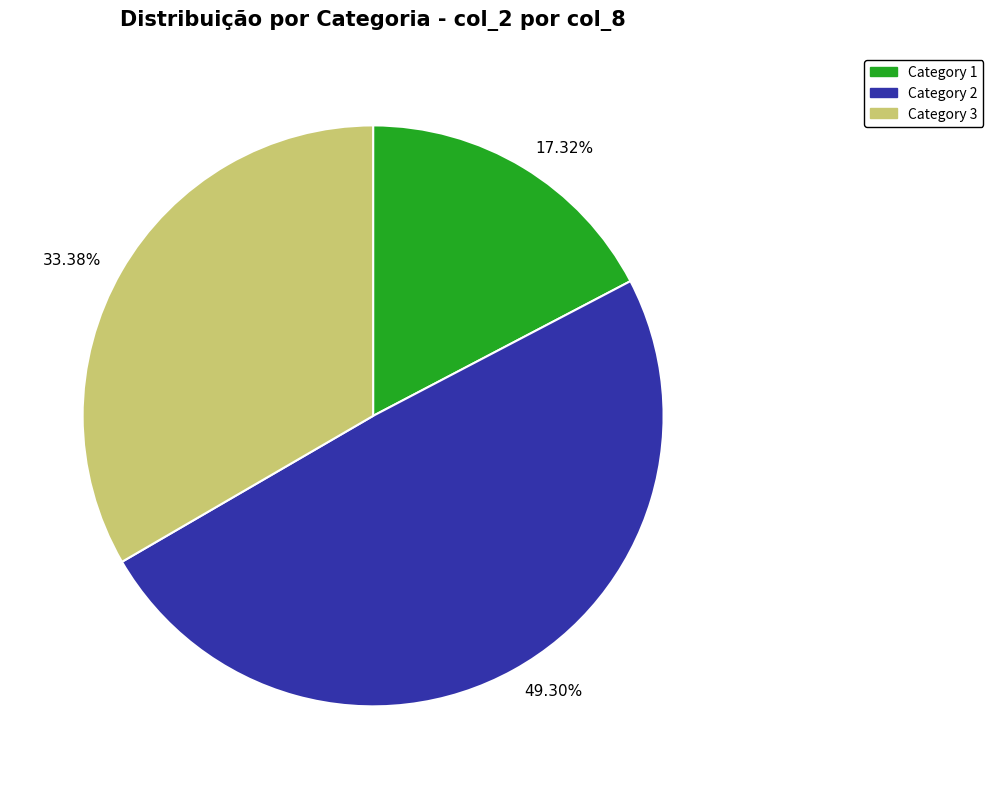

Is there any slice that represents more than half of the pie?

No